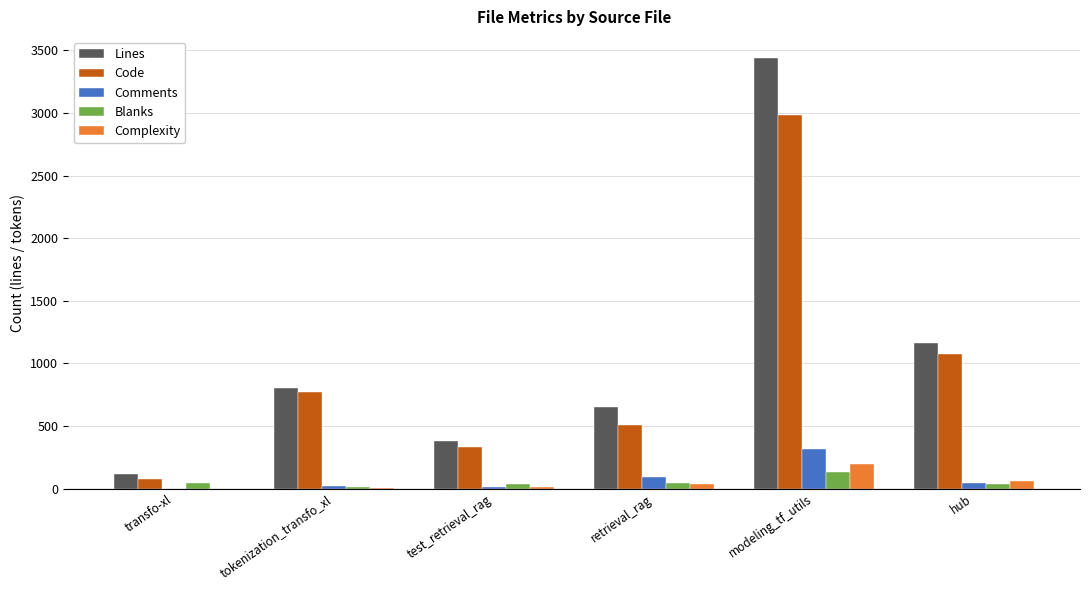

The value of Lines at test_retrieval_rag is 379. True or false?

True